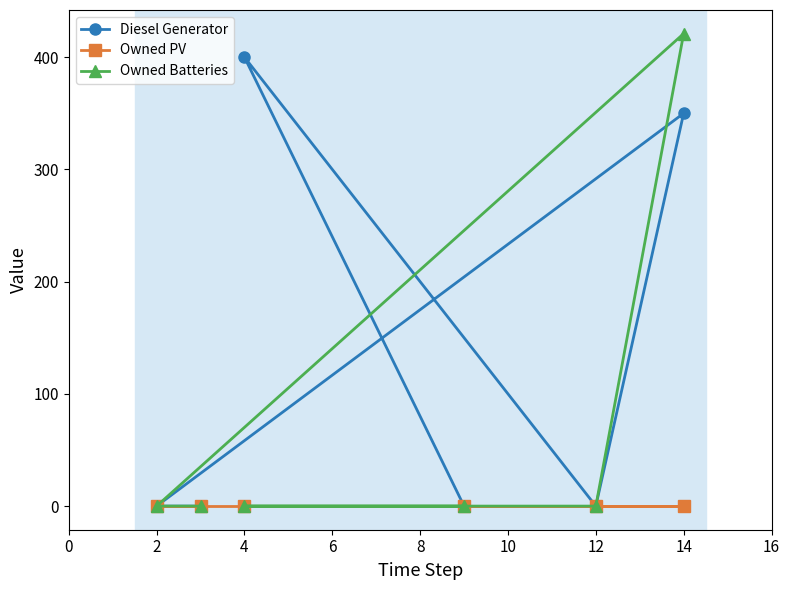

Which category has the highest value in the Owned Batteries series?

14